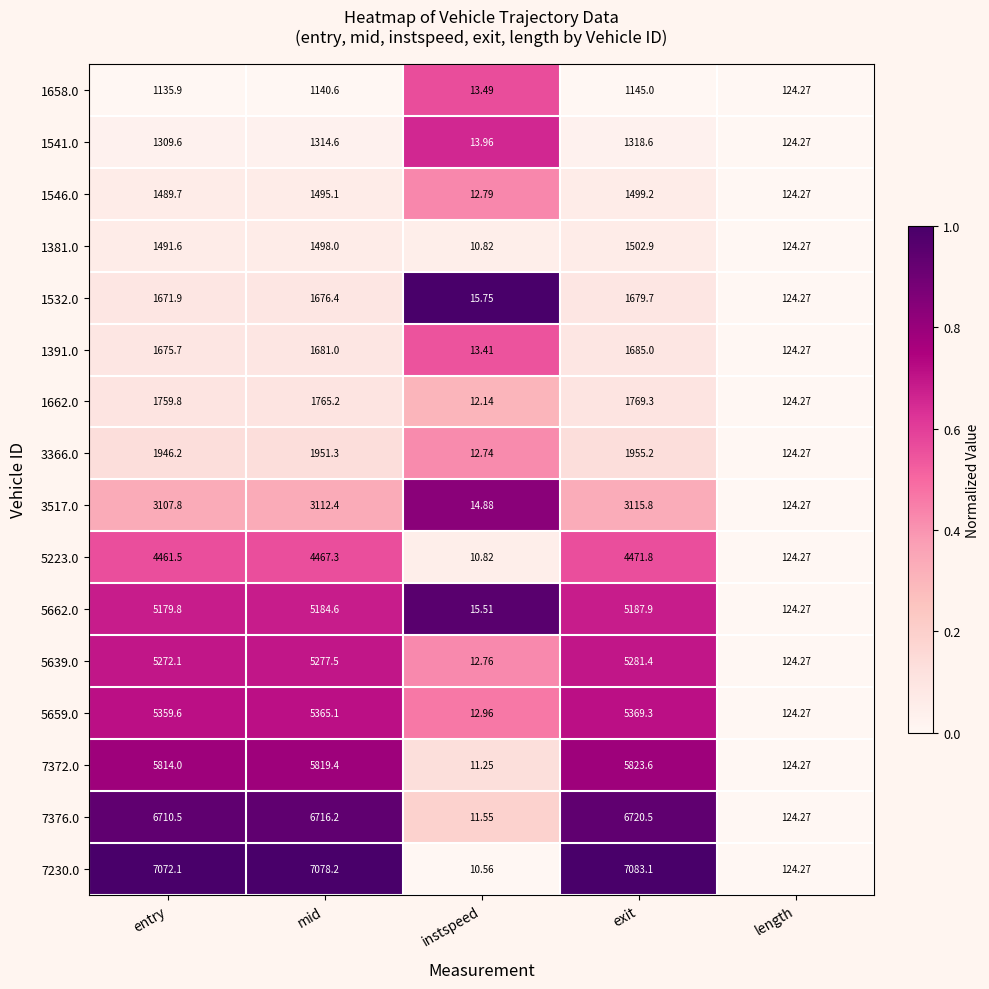

Where is 3517.0 nearest to the value 1565?

length